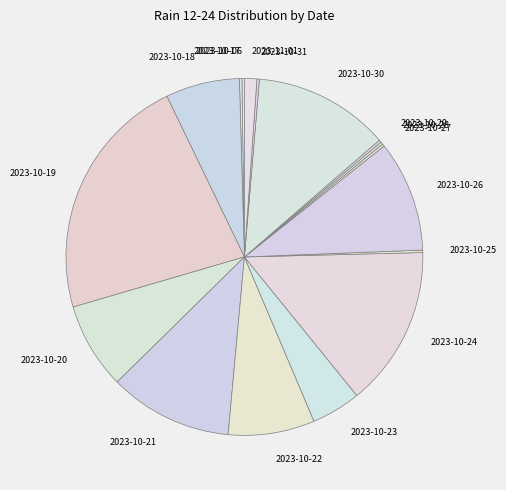

Combined, do 2023-10-18 and 2023-10-21 account for over 50%?

No